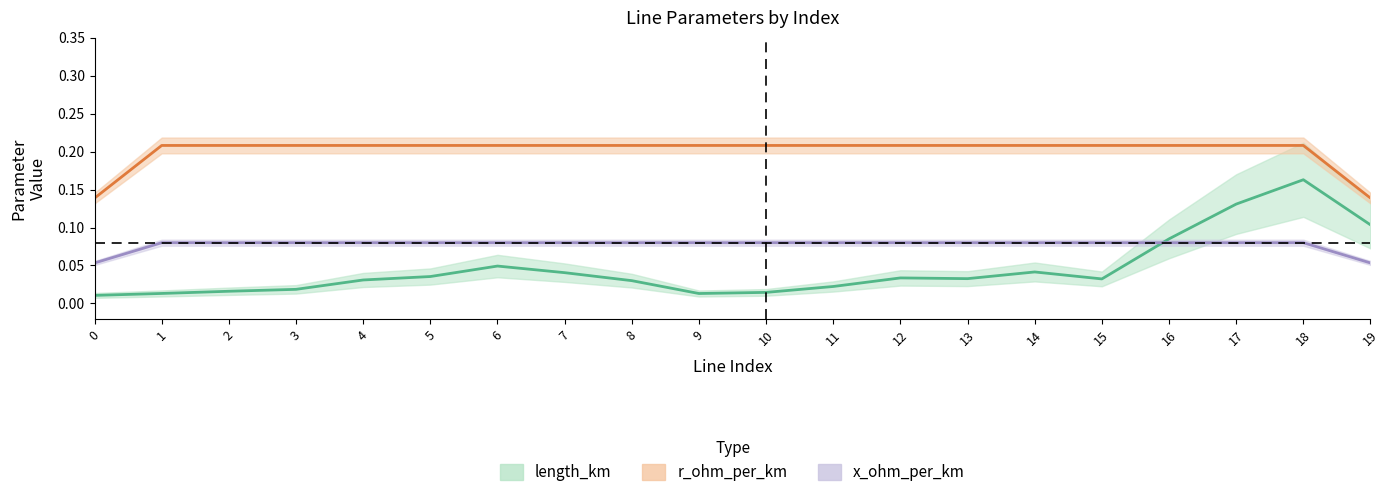

The length_km series shows 0.0 at 2. True or false?

True